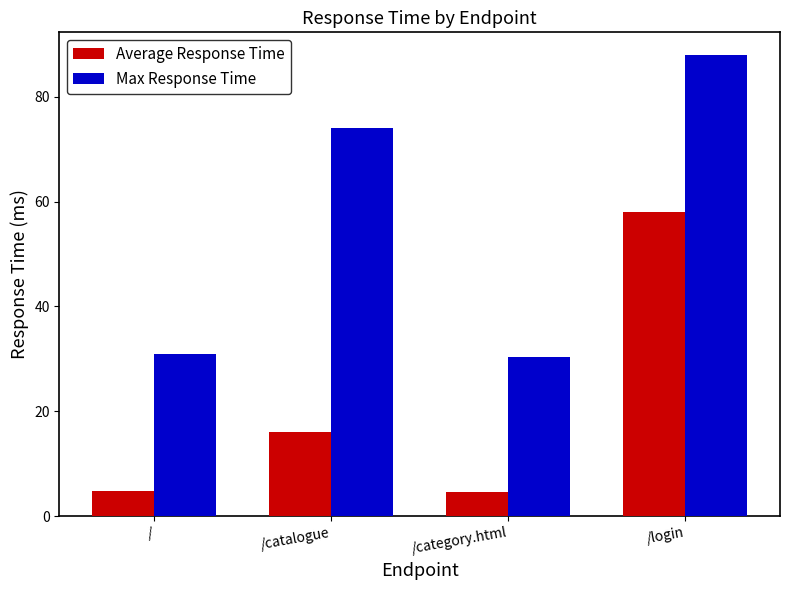

Is the value of Average Response Time at /catalogue greater than the value of Max Response Time at /?

No